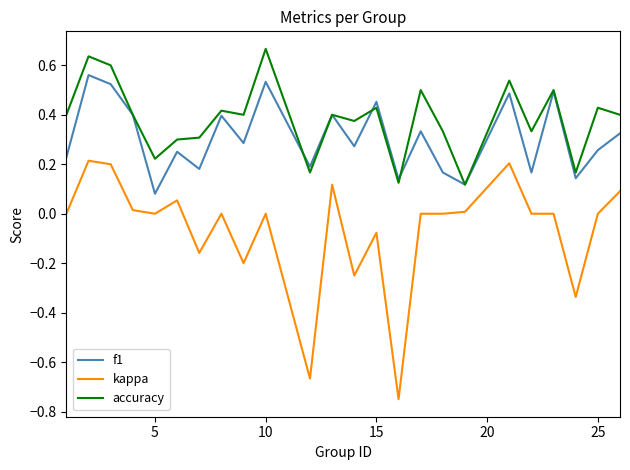

List the series in order of their overall mean, lowest first.

kappa, f1, accuracy